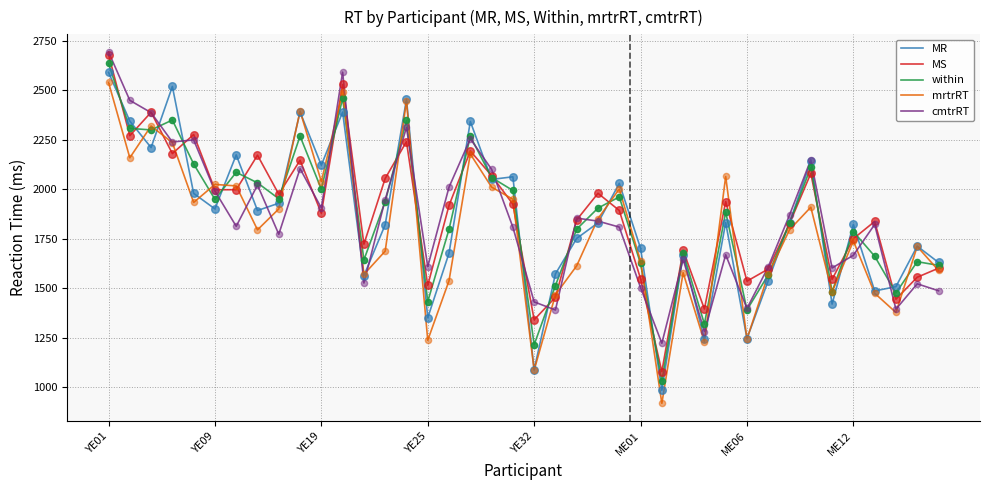

What is the maximum value shown in the chart?

2694.1